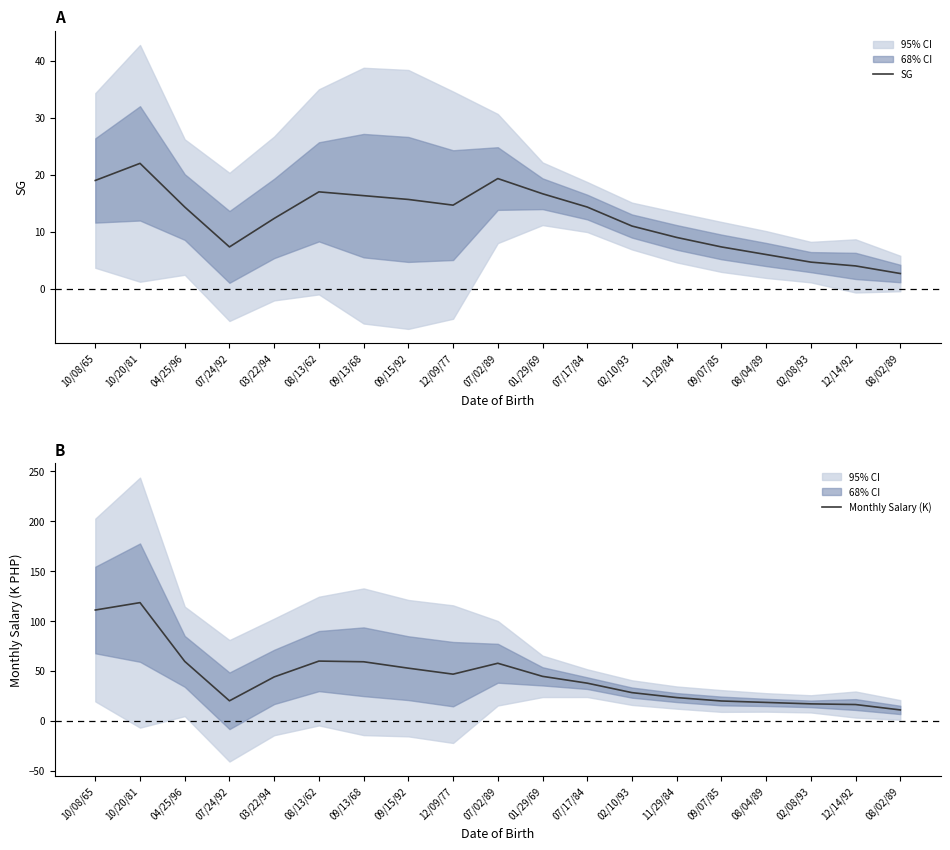

What are all the series names shown in the legend?

SG, Monthly Salary (K)